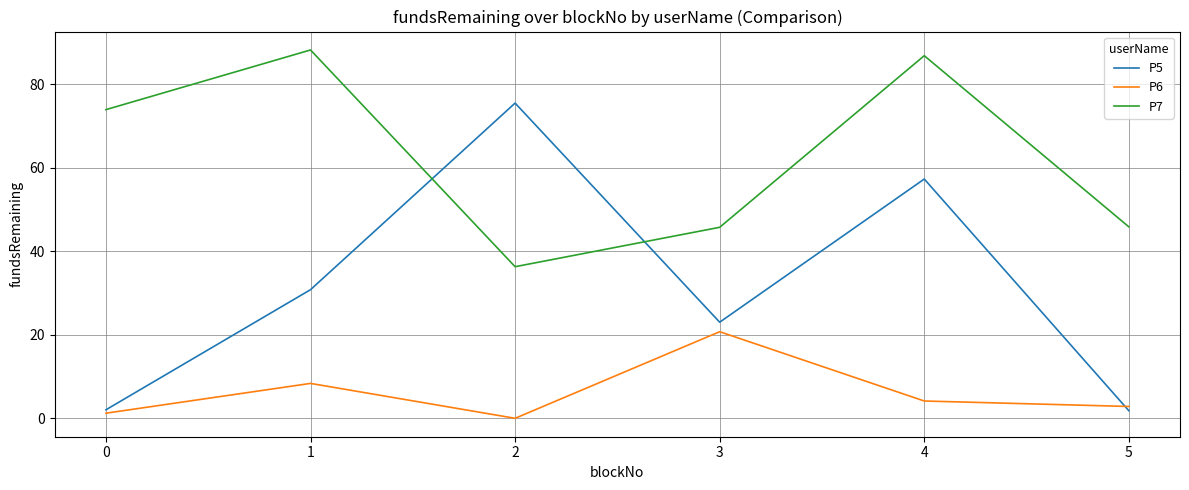

What is the greatest value displayed?

88.2